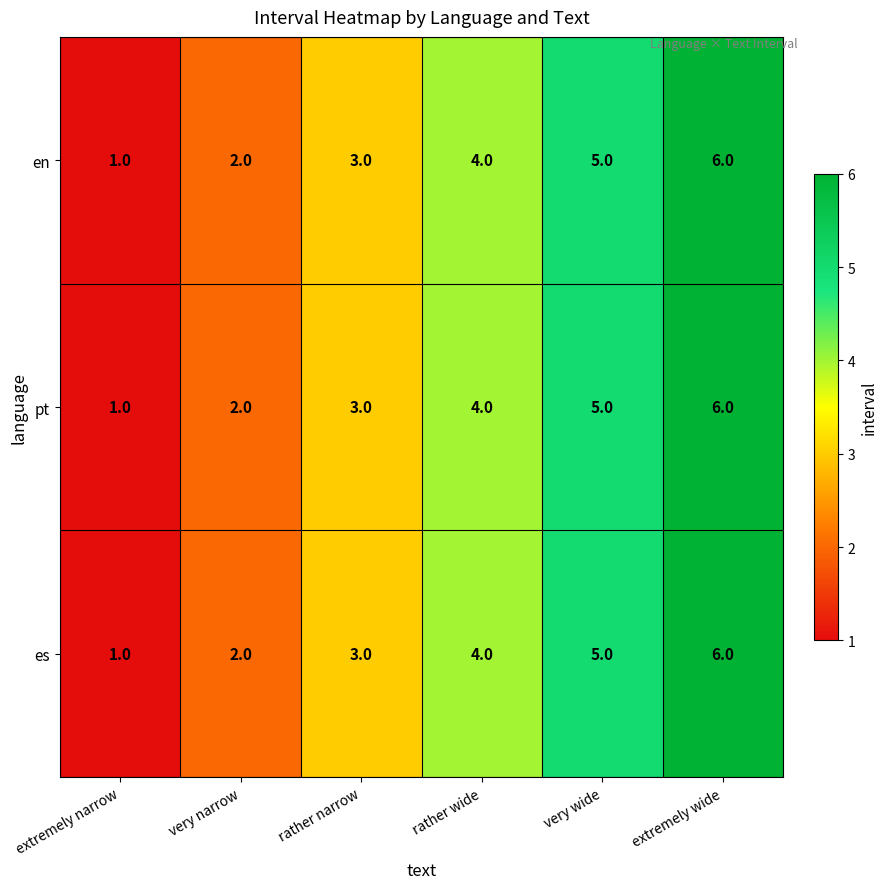

Count the pt values in the range 2 to 5.

4